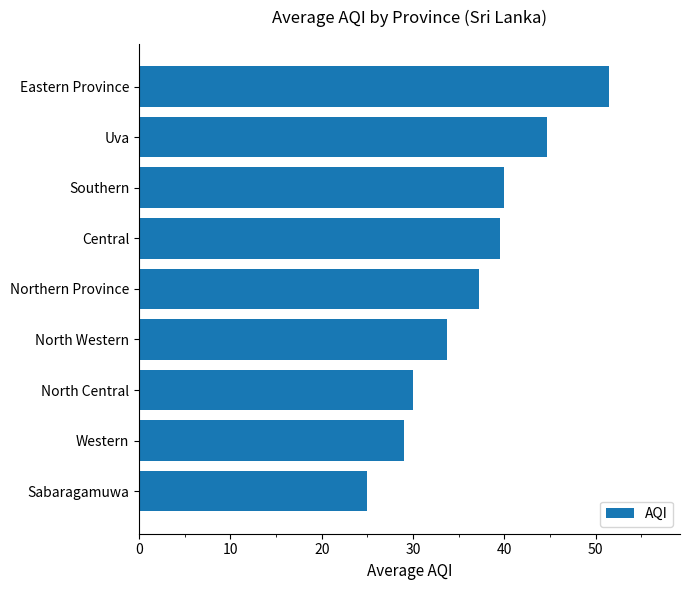

What is the maximum value shown in the chart?

51.5